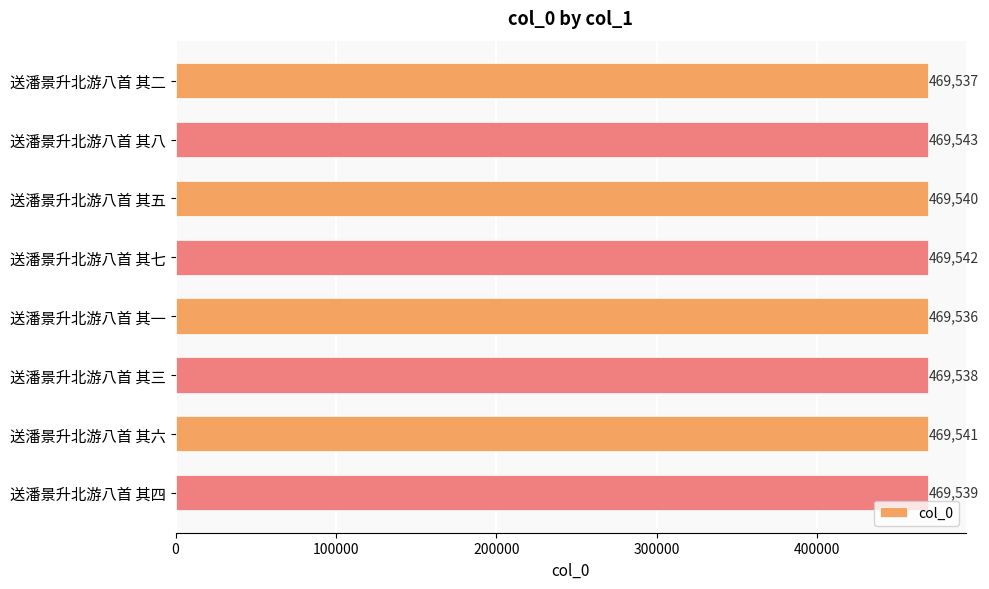

How many values are below 469540?

4